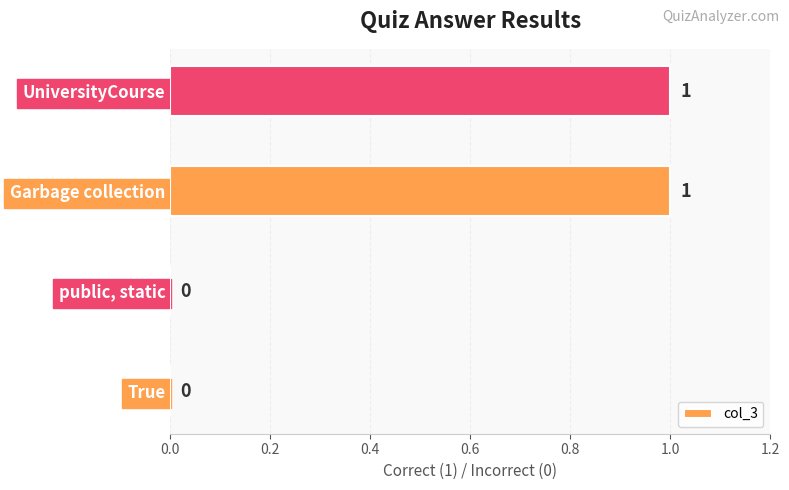

Reading bottom to top, what are all the values shown in this chart?

True=0	public, static=0	Garbage collection=1	UniversityCourse=1